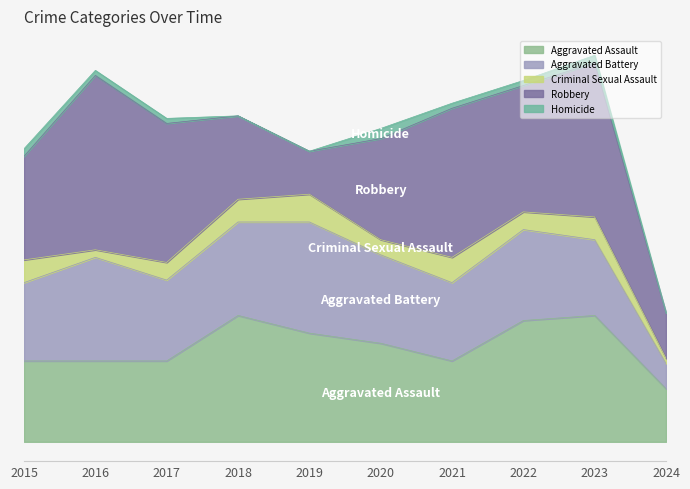

Which series has the widest spread of values?

Robbery